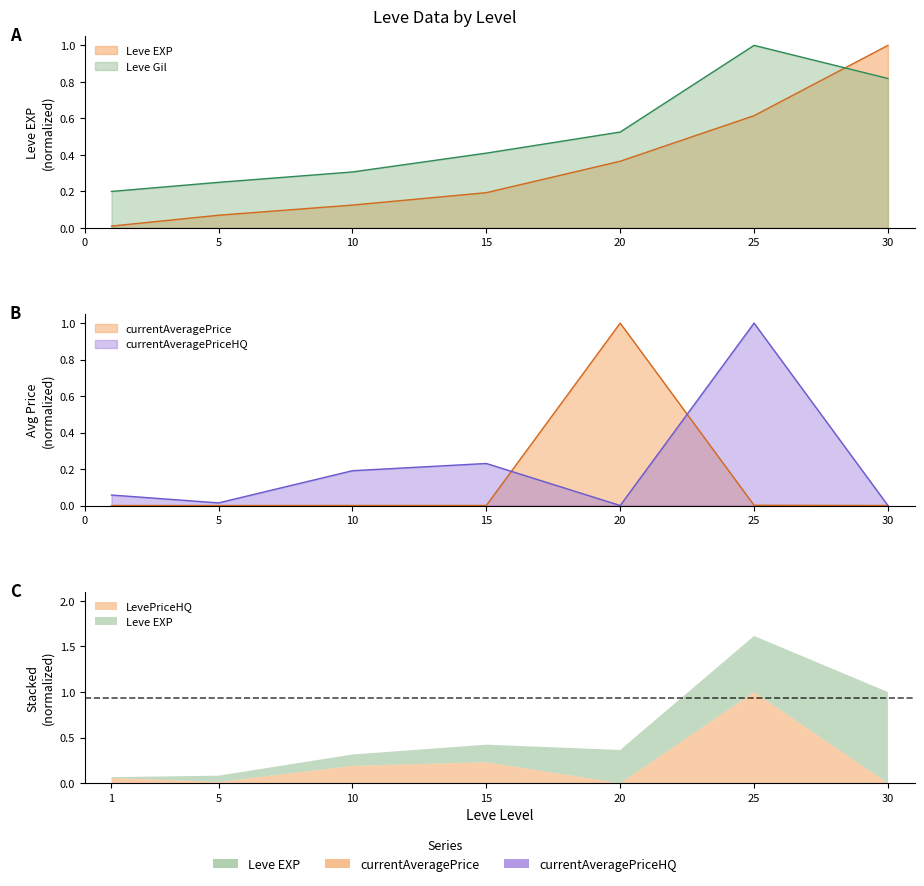

What is the spread (max minus min) of values at 15?

0.4